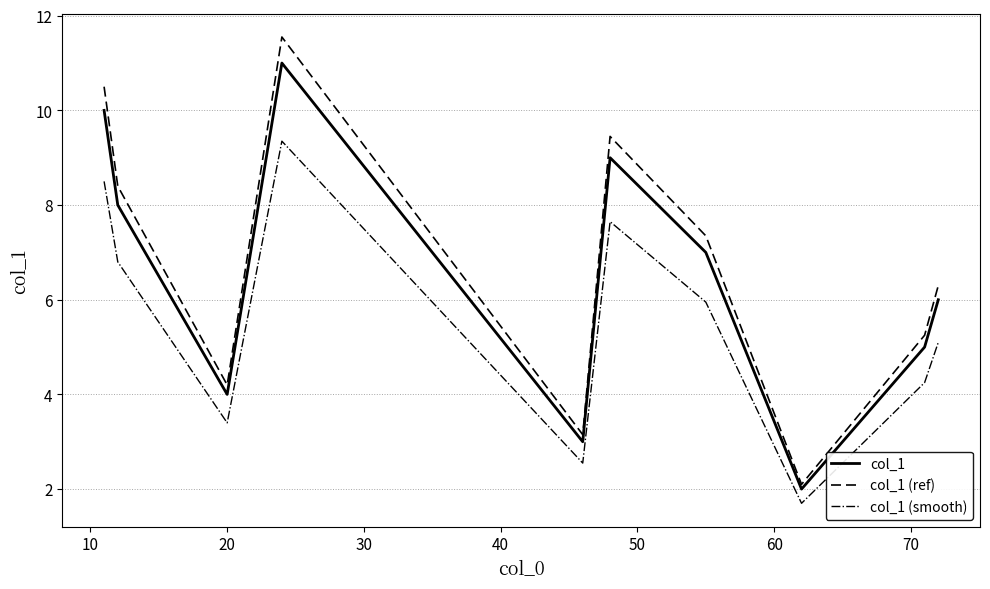

What is the highest value of the col_1 (ref) series?

11.6